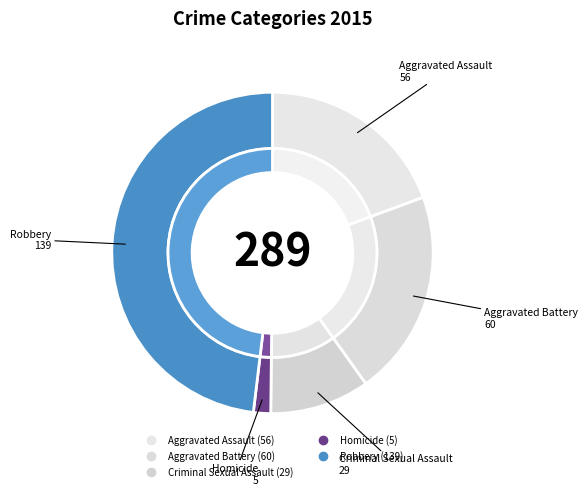

Rank the categories by value from lowest to highest.

Homicide, Criminal Sexual Assault, Aggravated Assault, Aggravated Battery, Robbery